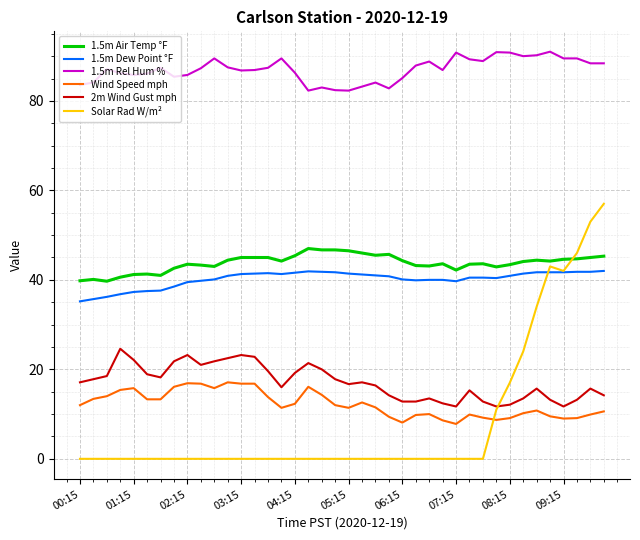

Is this an area chart (filled region under the line)?

No